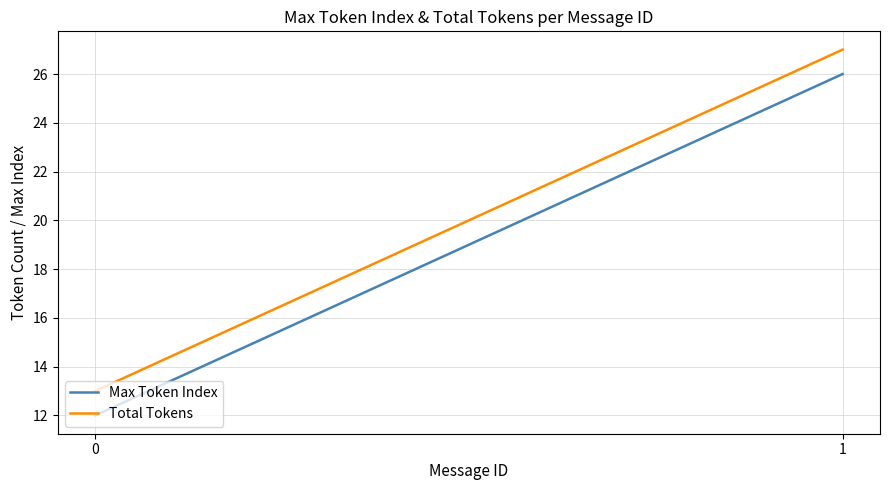

Count the Total Tokens values in the range 13 to 27.

2